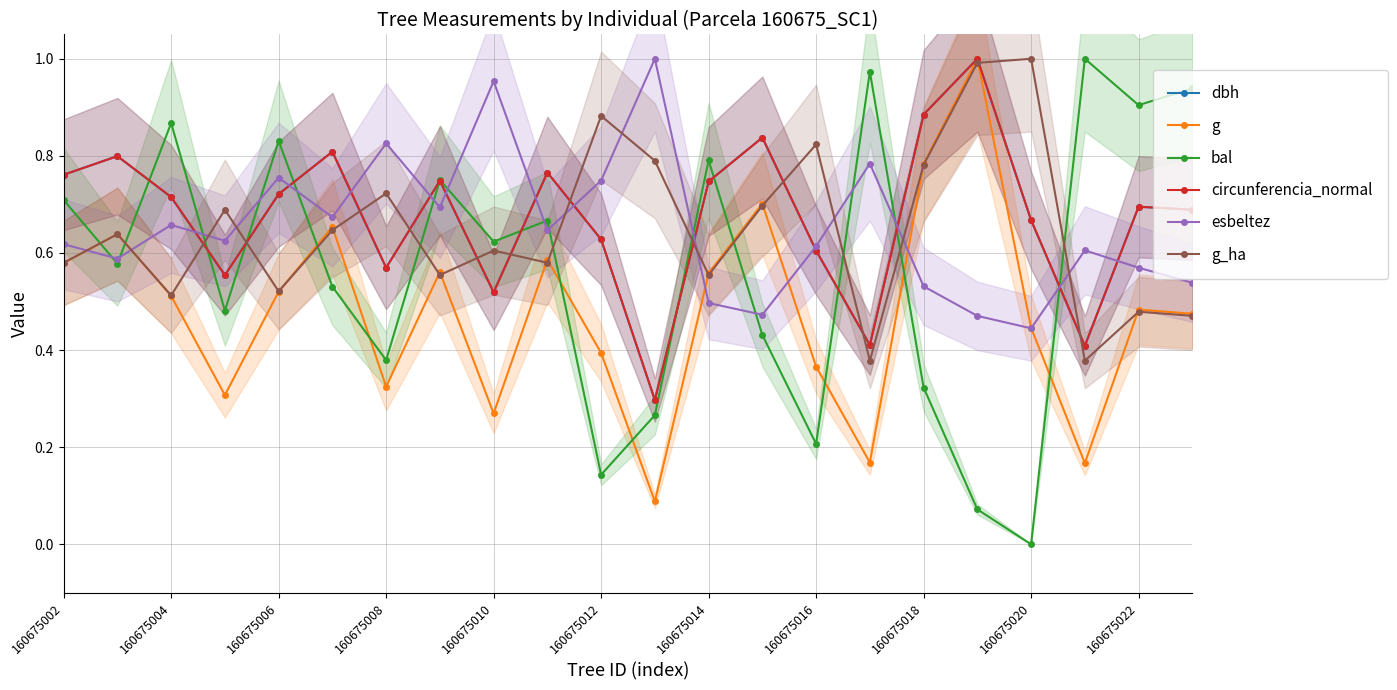

List the series in order of their peak value, highest first.

dbh, g, bal, circunferencia_normal, esbeltez, g_ha